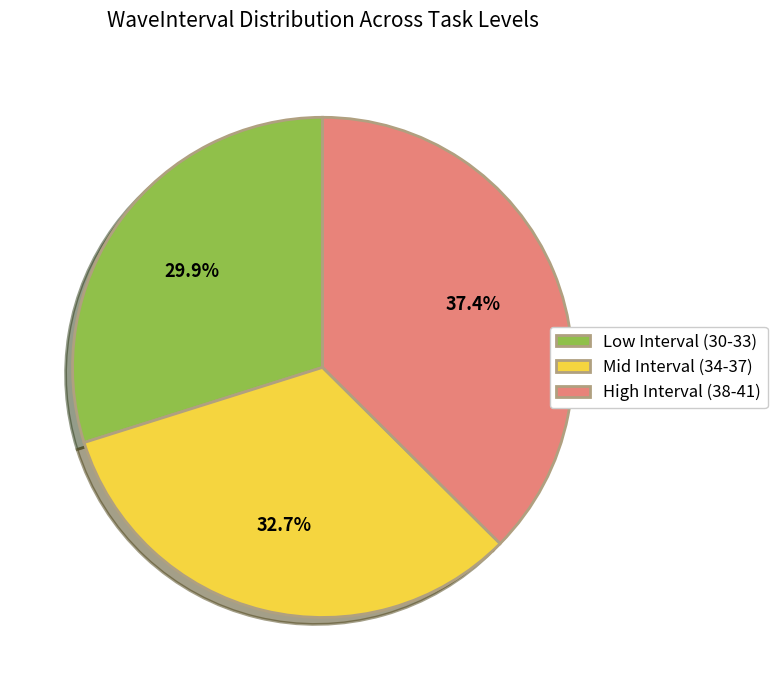

Does any single category account for the majority?

No